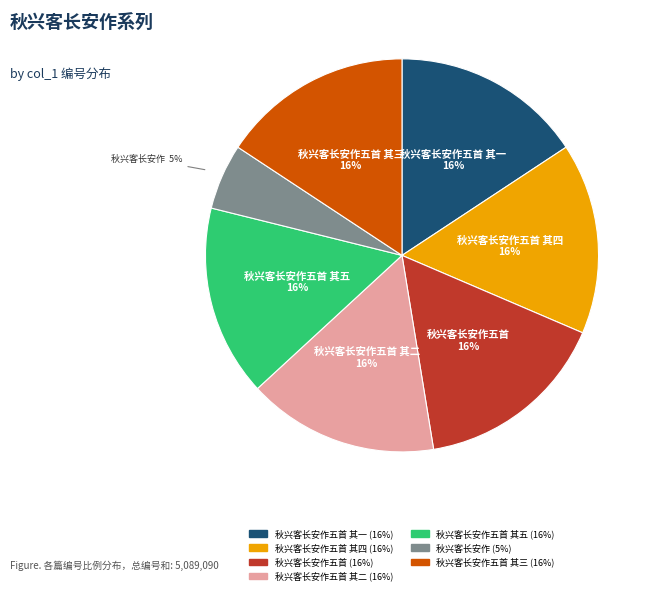

Is there any slice that represents more than half of the pie?

No